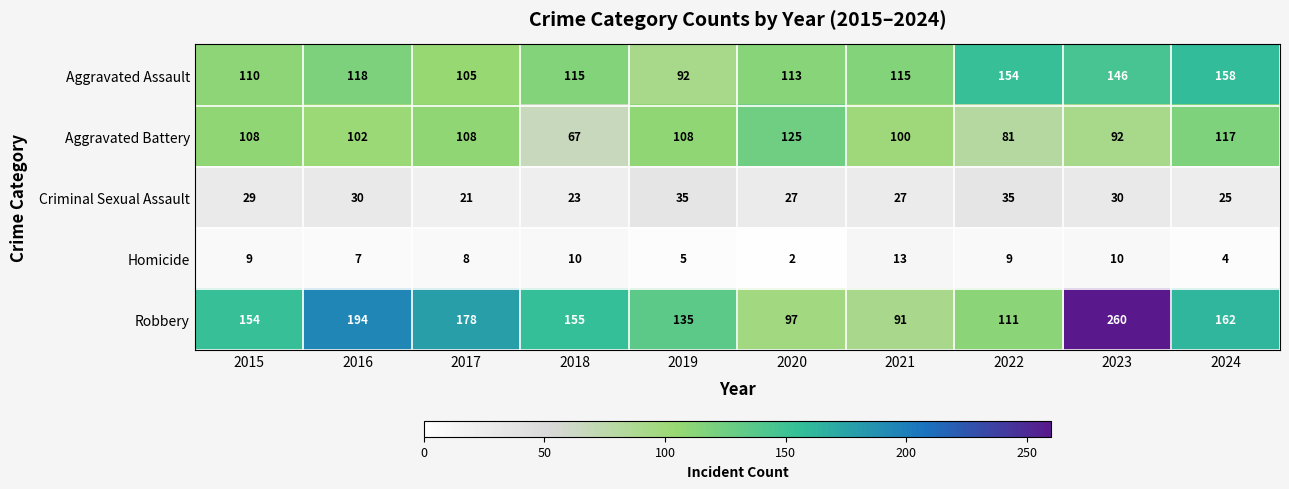

What is the spread (max minus min) of values at 2024?

158